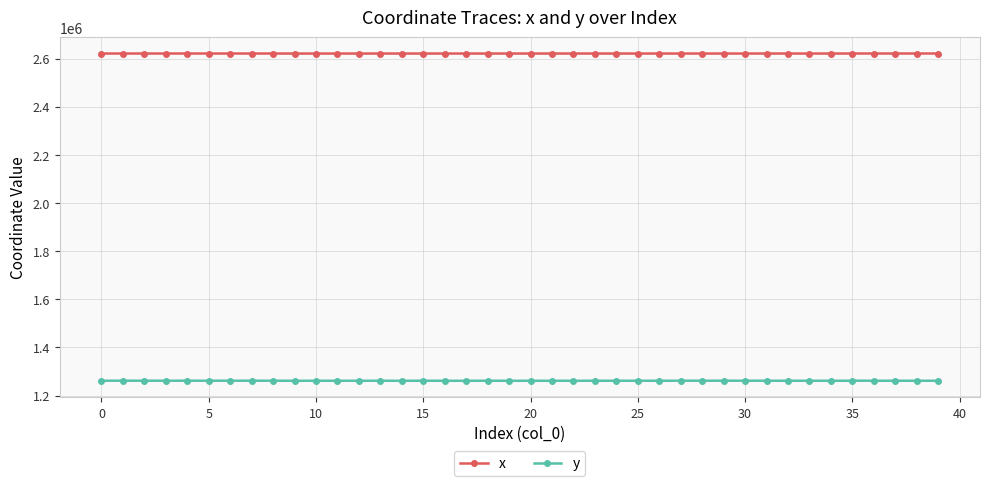

List the series in order of their overall mean, highest first.

x, y